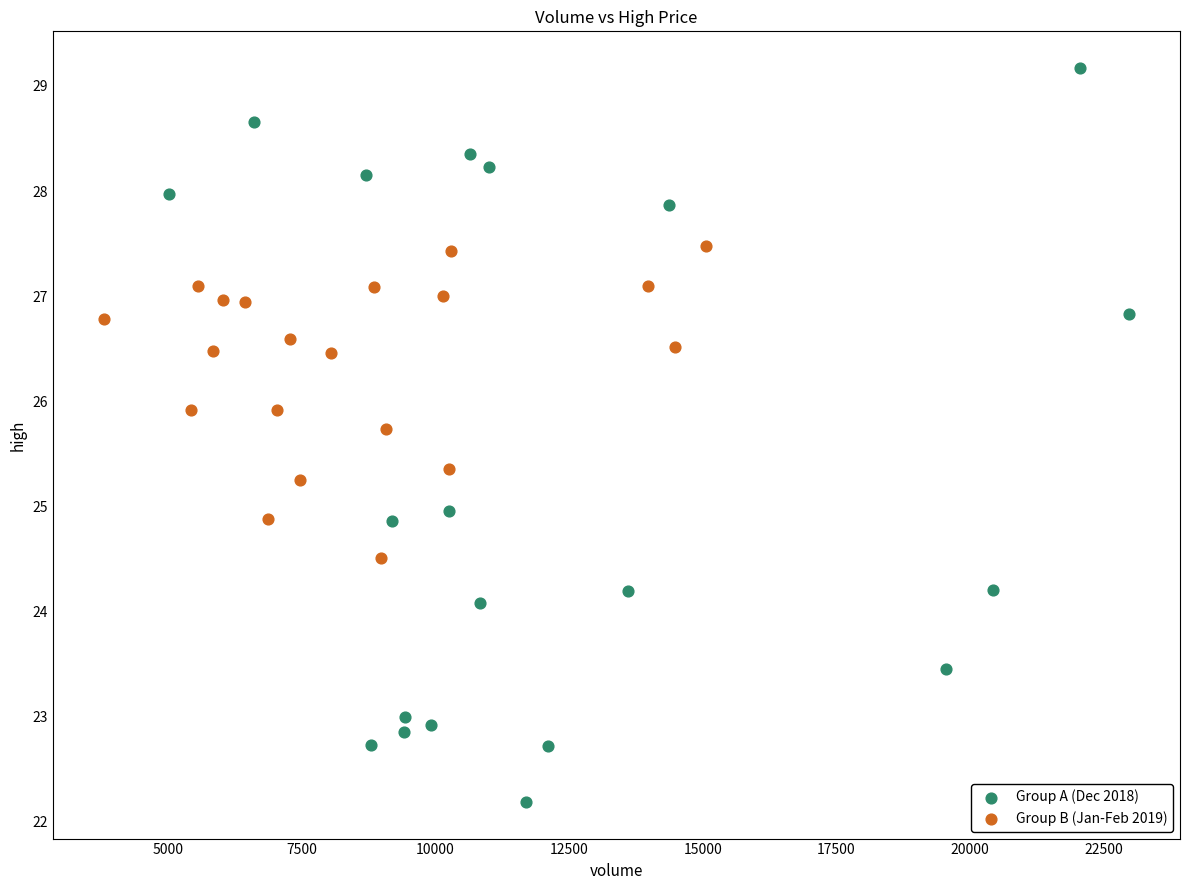

Which series has the widest spread of Y values?

Group A (Dec 2018)